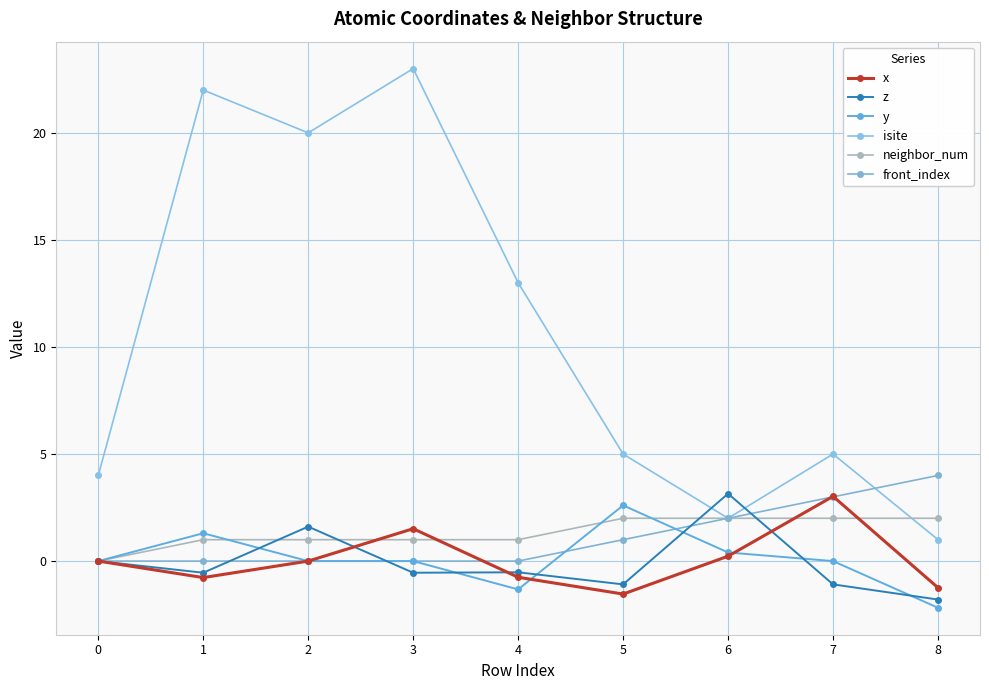

Is this an area chart (filled region under the line)?

No